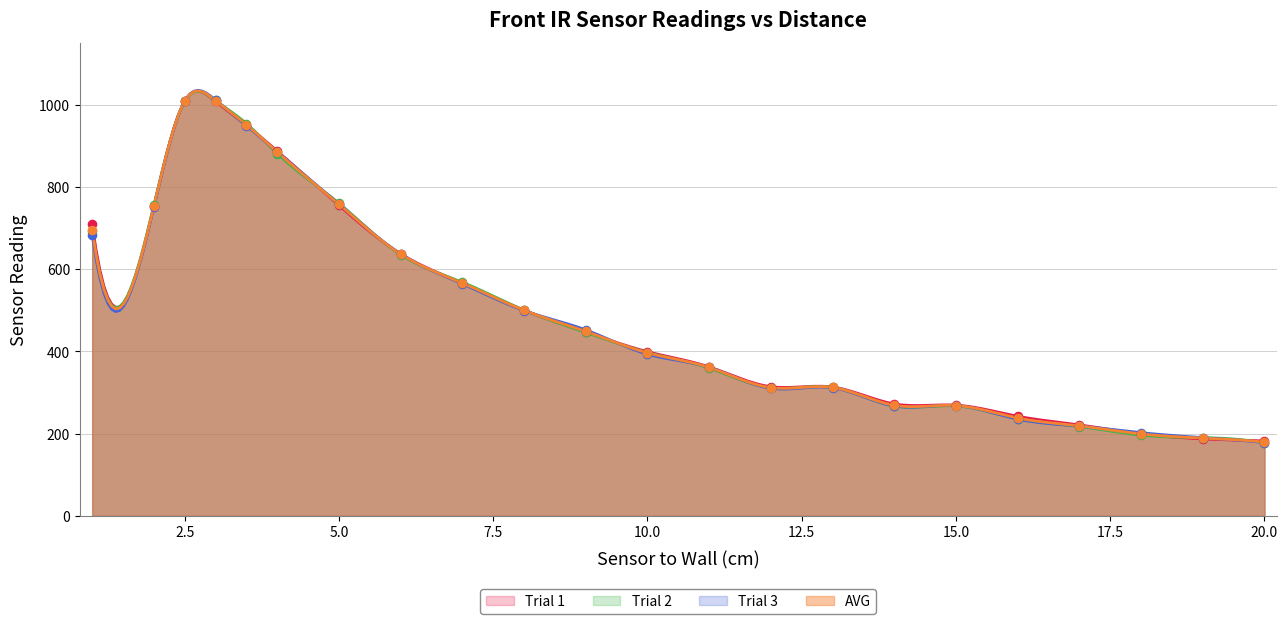

At how many categories does at least one series exceed 287?

15